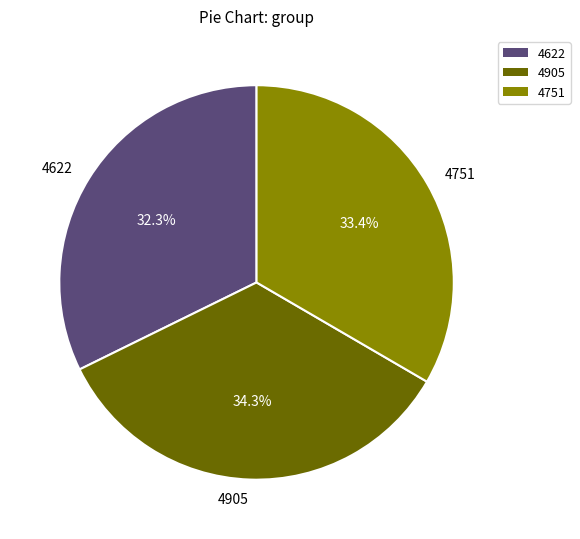

Which slice is the largest?

4905